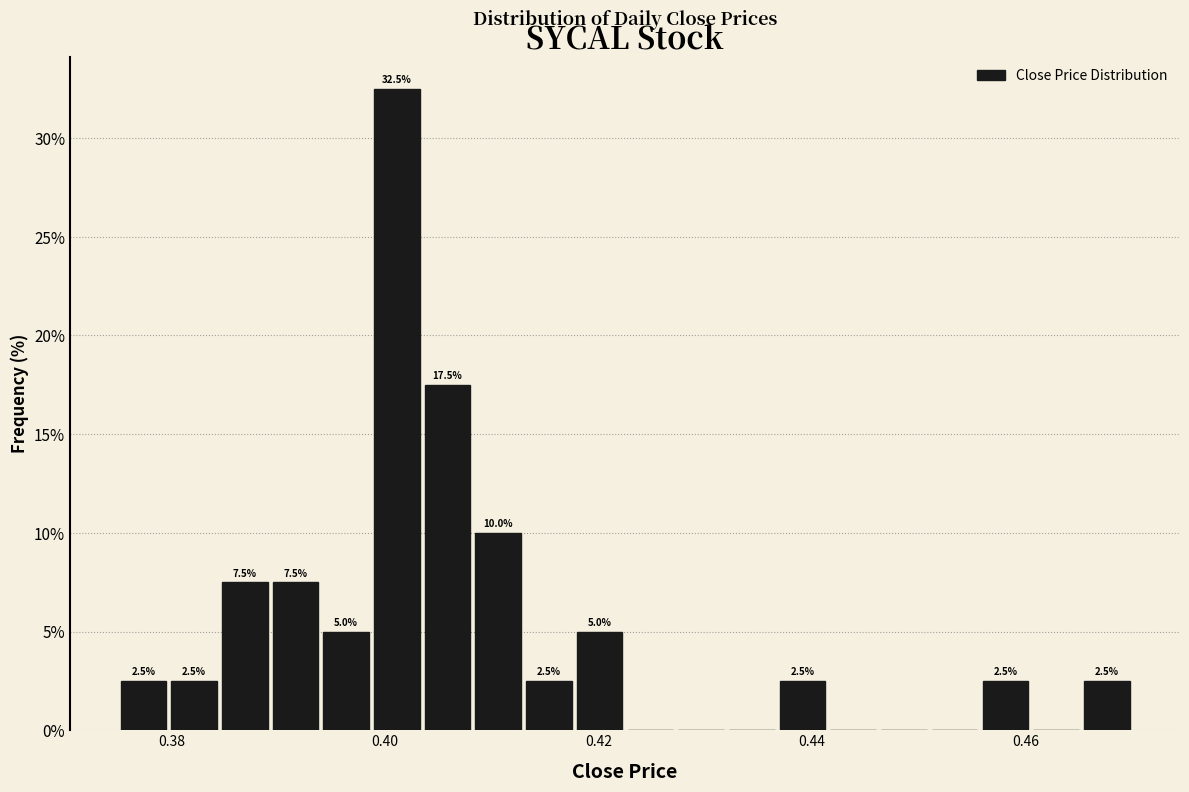

Read against the x-axis, roughly where is the centre of the tallest bar?

0.402